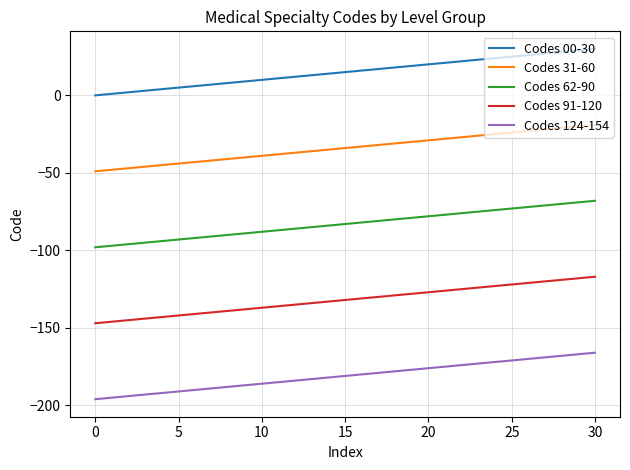

What is the maximum value shown in the chart?

30